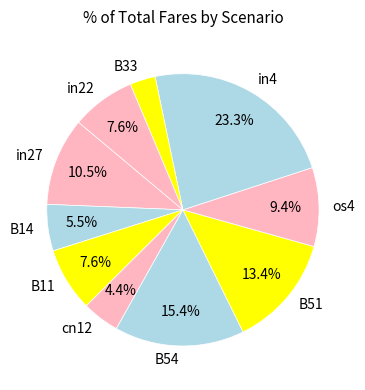

To the nearest percent, what is the difference between the largest and smallest slice percentages?

20%